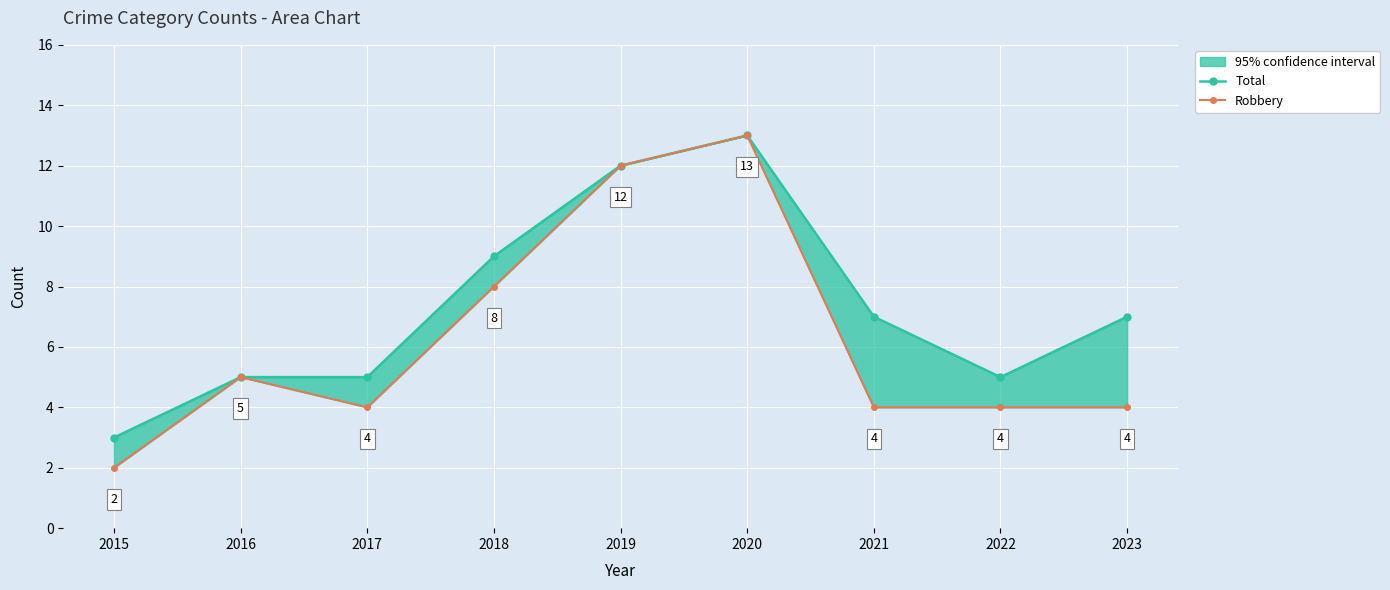

What is the greatest value displayed?

13